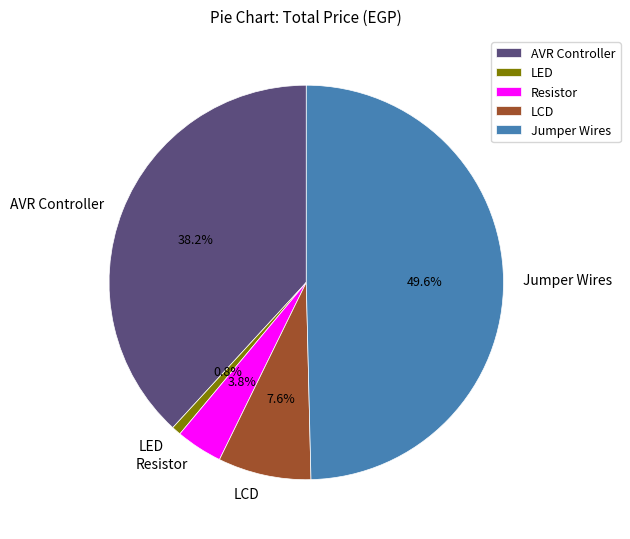

Which slice is the largest?

Jumper Wires